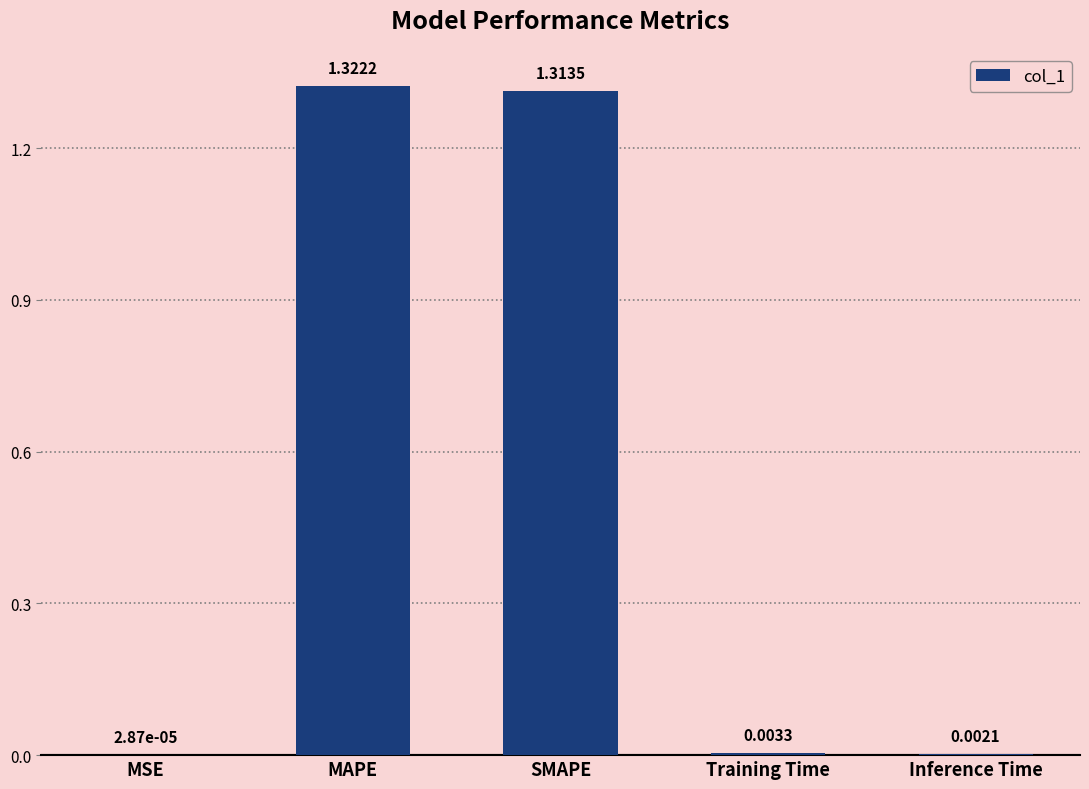

Which has a higher value, SMAPE or MAPE?

MAPE